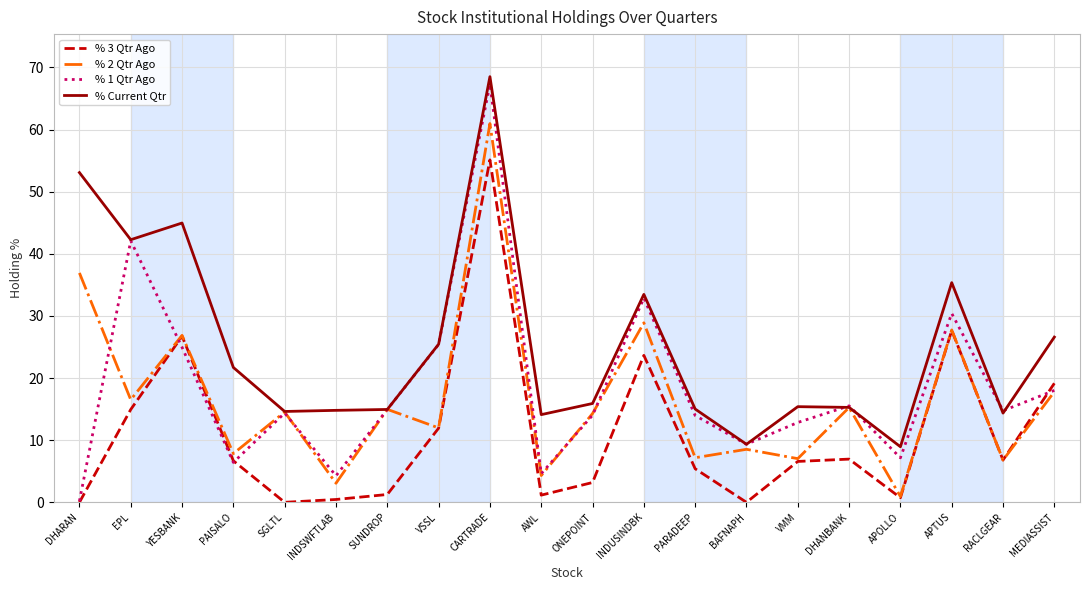

What position from the left is INDUSINDBK?

12